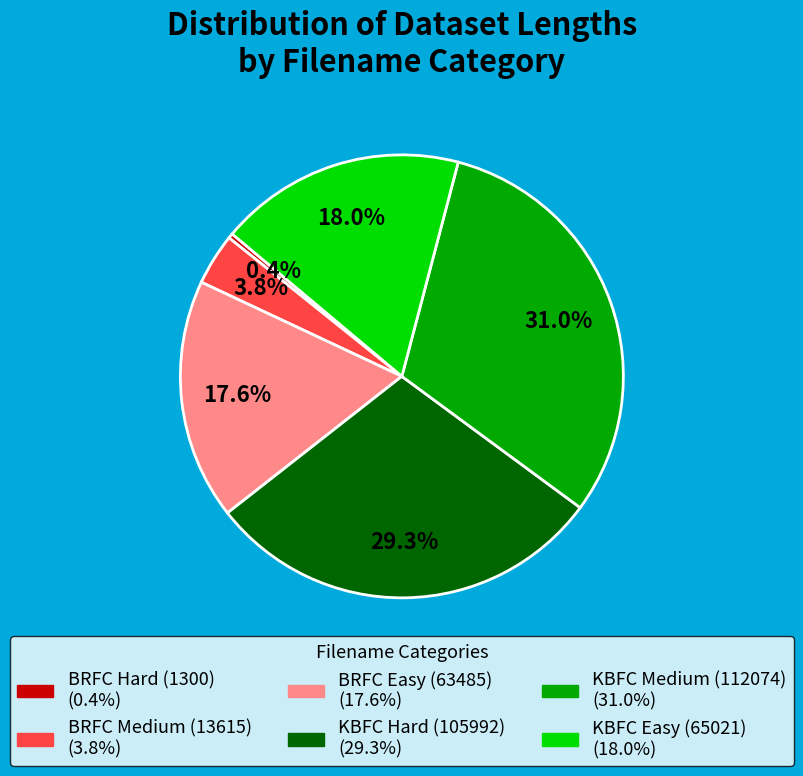

To the nearest percent, what percentage of the pie is KBFC Medium (112074)?

31%